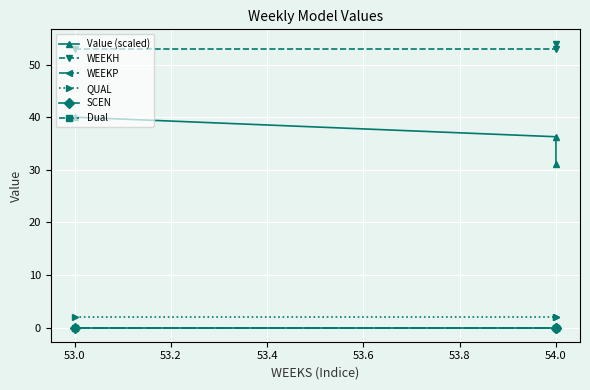

Between 53.0 and 54.0, which series saw the biggest shift?

Value (scaled)